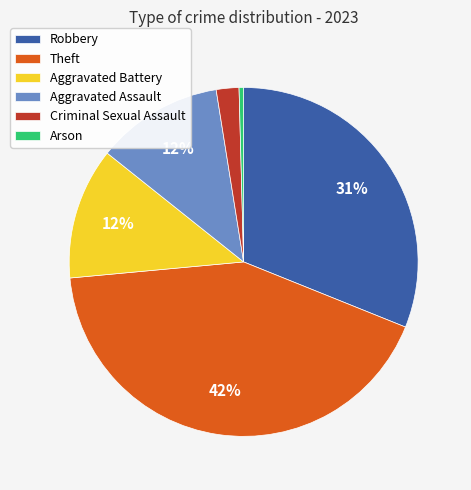

To the nearest percent, what portion does Aggravated Assault represent?

12%